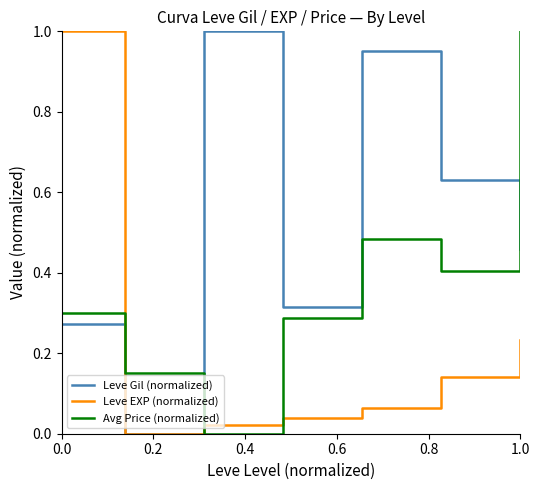

True or false: Leve Gil (normalized) and Avg Price (normalized) cross at least once.

True